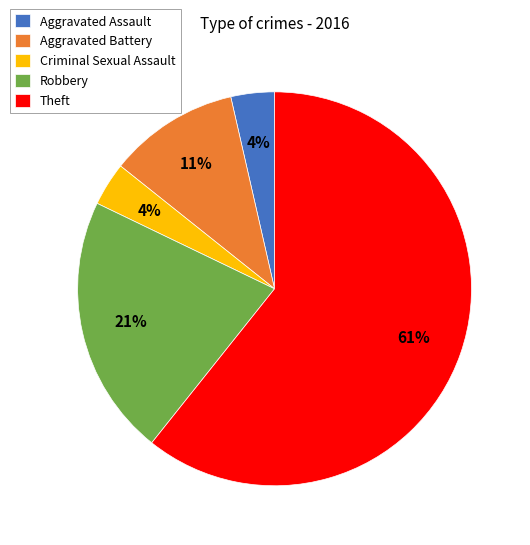

Which category has the biggest portion of the pie?

Theft